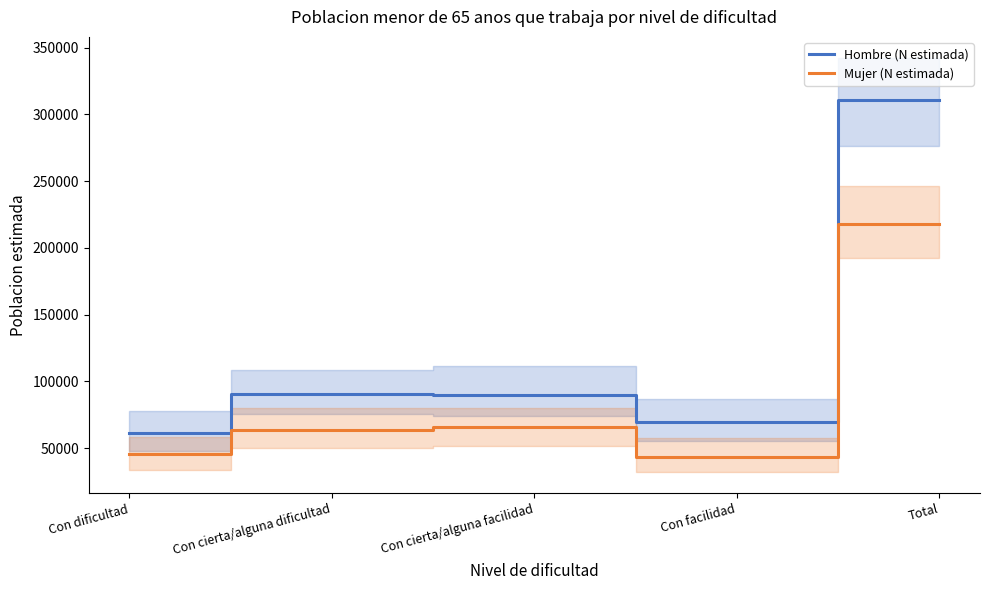

The value of Hombre (N estimada) at Con facilidad is 32051. True or false?

False